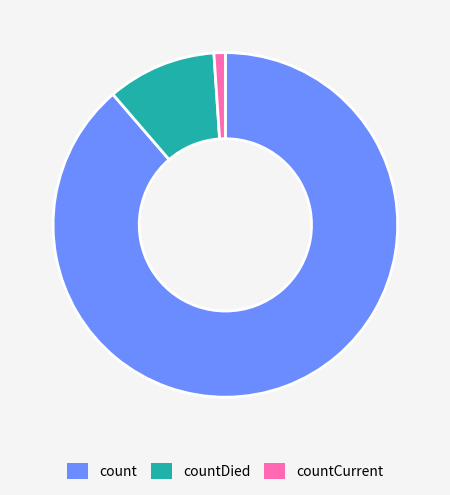

The count slice represents 89% of the pie. True or false?

True